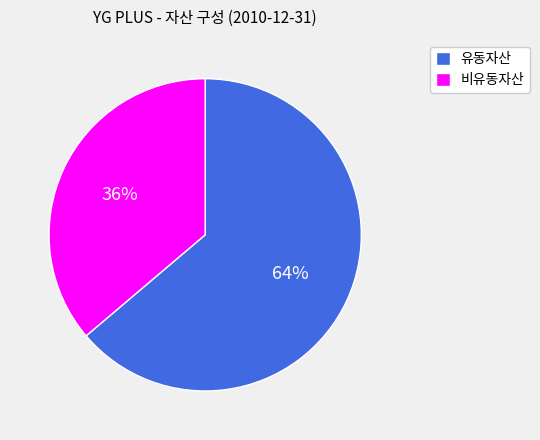

Between 유동자산 and 비유동자산, which is larger?

유동자산